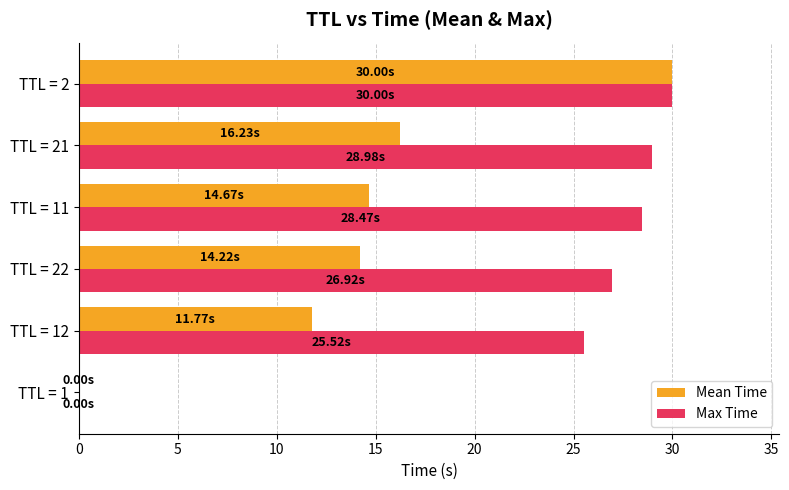

Which series has the largest total across all categories?

Max Time